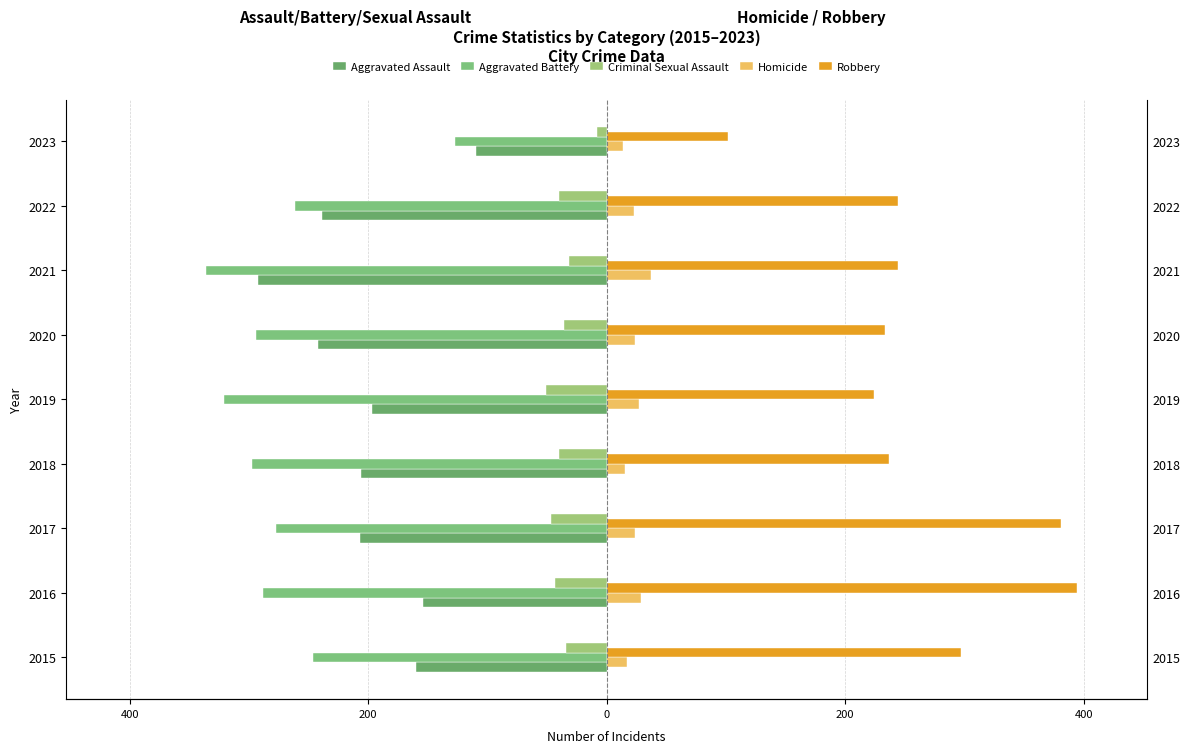

Between 2020 and 2022, which series saw the biggest shift?

Aggravated Battery